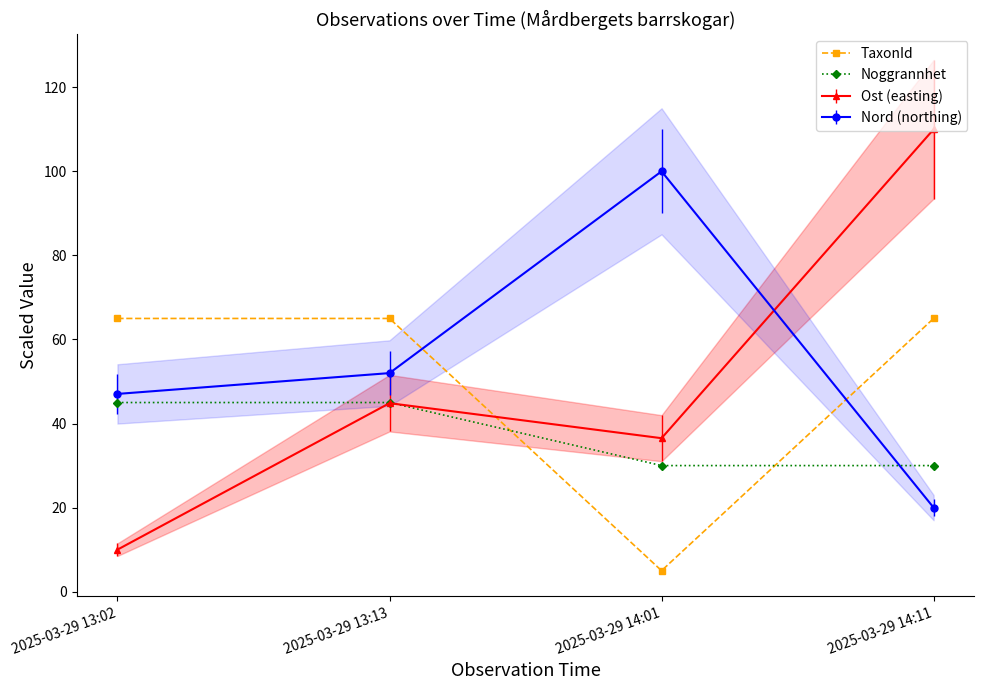

Reading left to right, transcribe all the data shown in this chart.

TaxonId: 2025-03-29 13:02=65.0	2025-03-29 13:13=65.0	2025-03-29 14:01=5.0	2025-03-29 14:11=65.0
Noggrannhet: 2025-03-29 13:02=45.0	2025-03-29 13:13=45.0	2025-03-29 14:01=30.0	2025-03-29 14:11=30.0